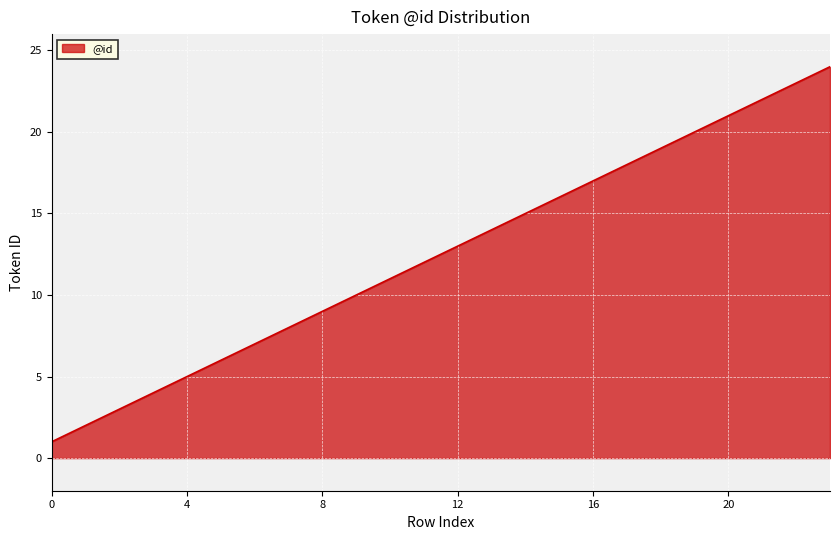

What is the difference between the maximum and second lowest values?

22